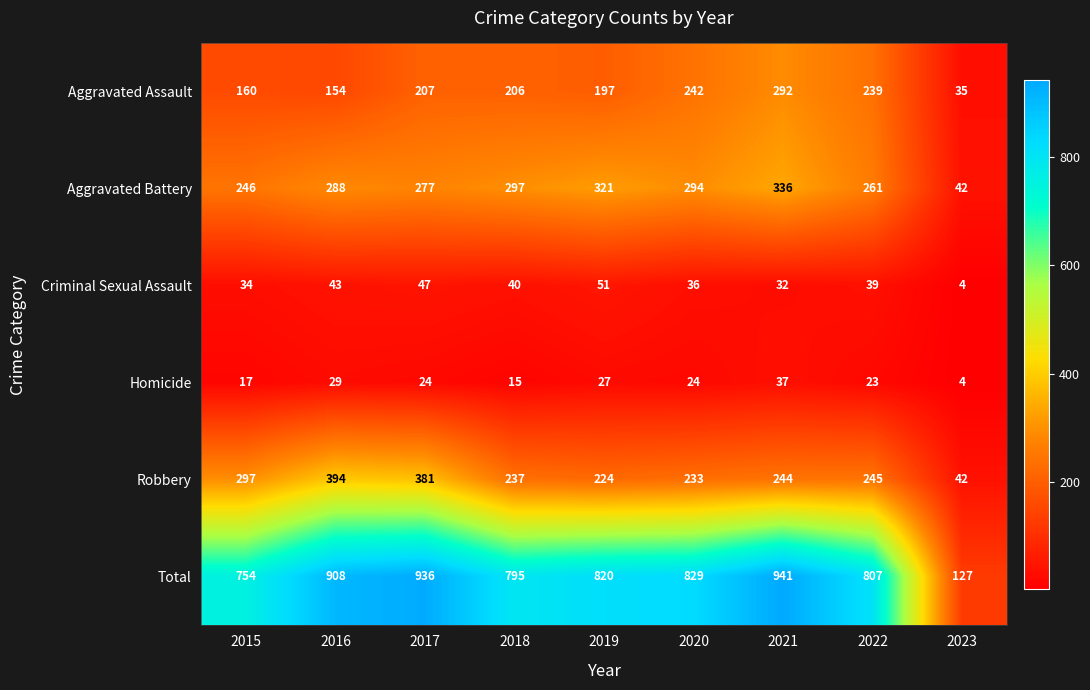

At which label does Aggravated Assault first exceed 206?

2017